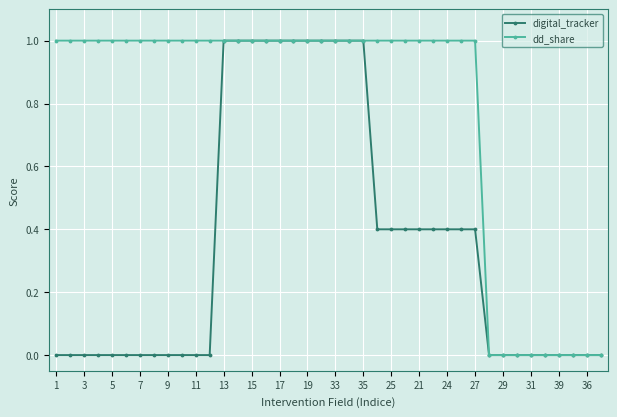

How many lines are shown in the chart?

2